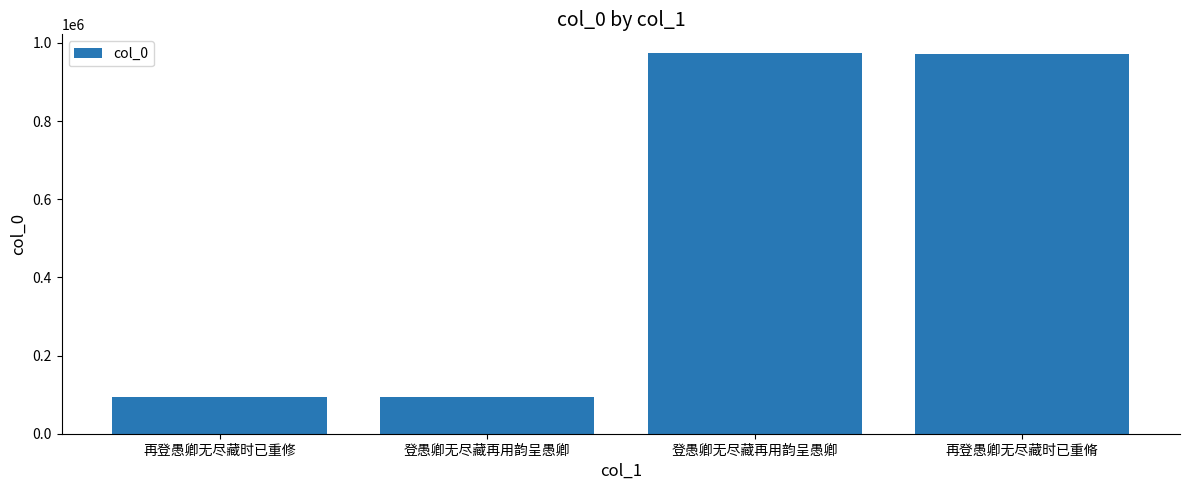

Does the chart contain stacked bars?

No